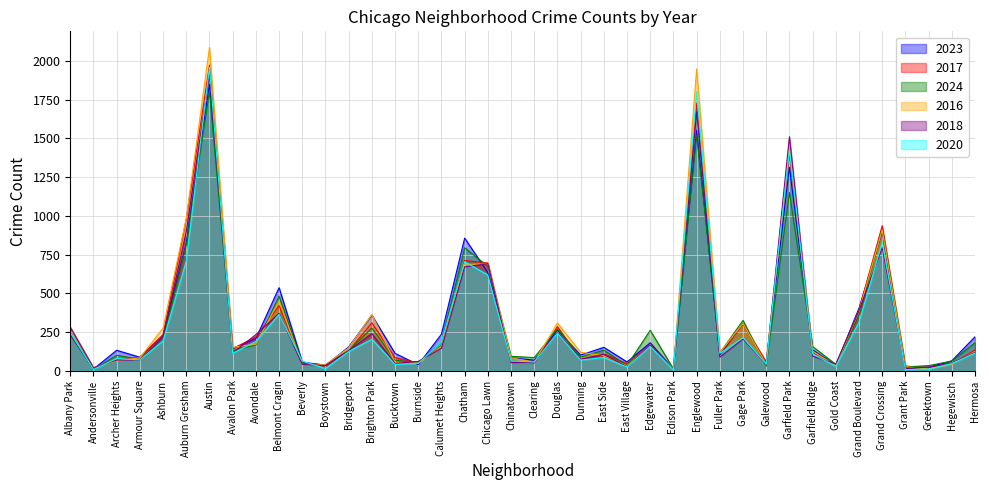

Count the number of data series in this chart.

6